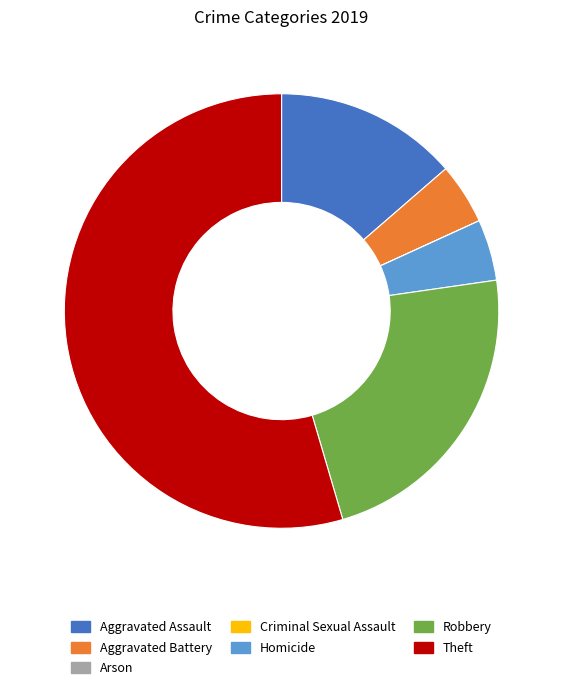

What is the largest slice in the pie chart?

Theft